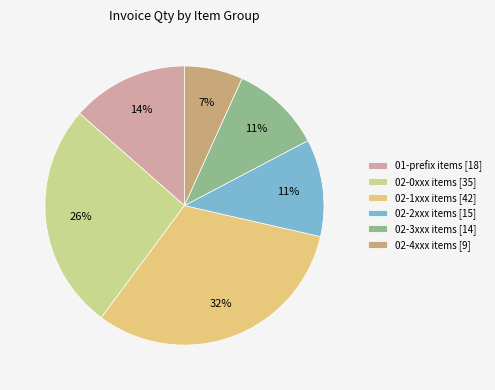

What percentage is the 02-0xxx items [35] slice, to the nearest percent?

26%